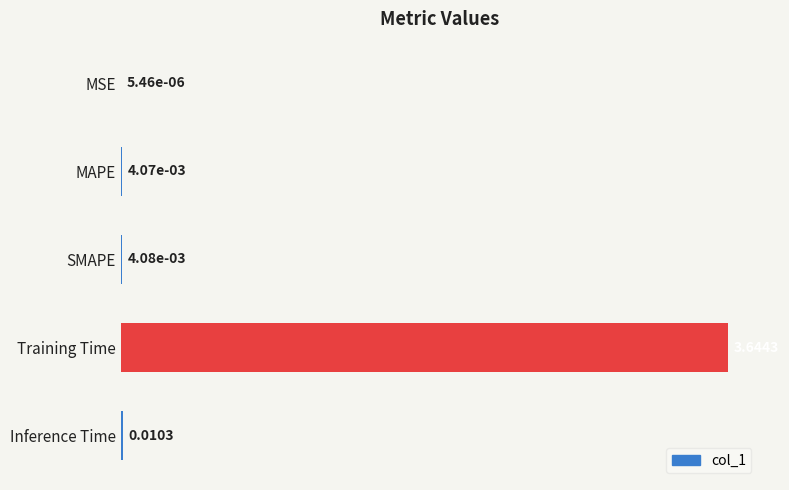

Which category has the highest value across all series?

Training Time